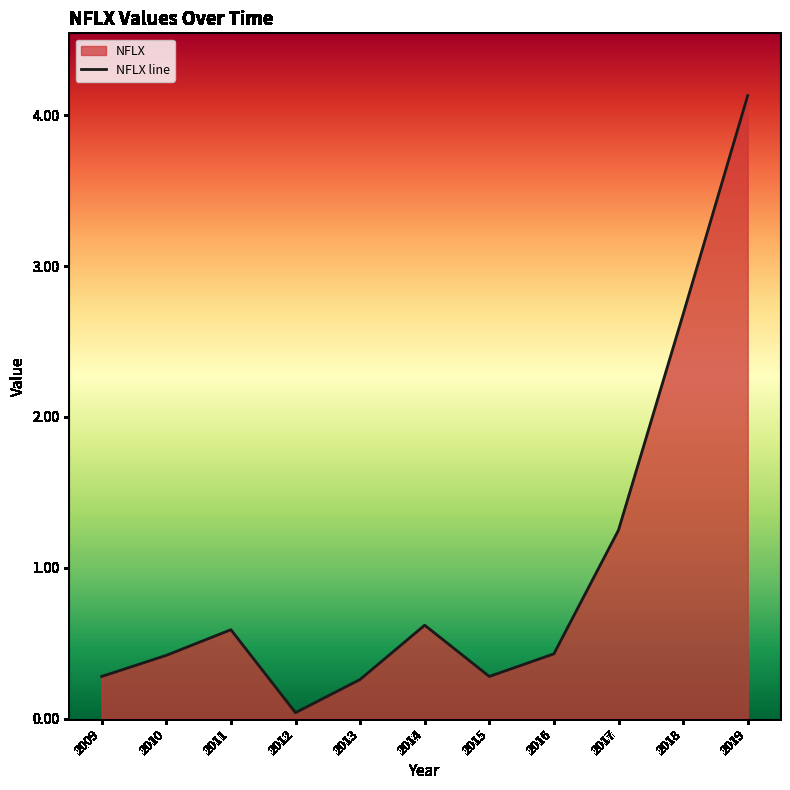

What is the change in value from 2012 to 2019?

+4.1